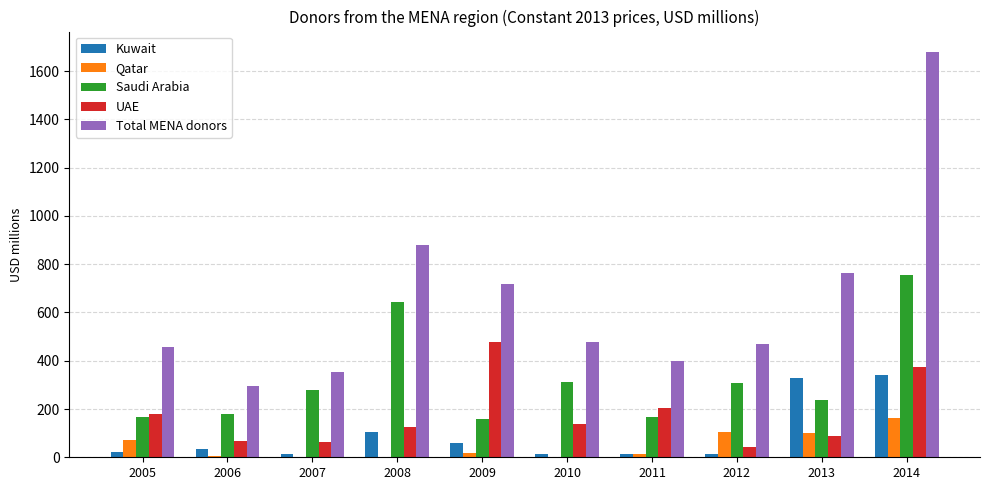

Which series changed the most between 2008 and 2013?

Saudi Arabia